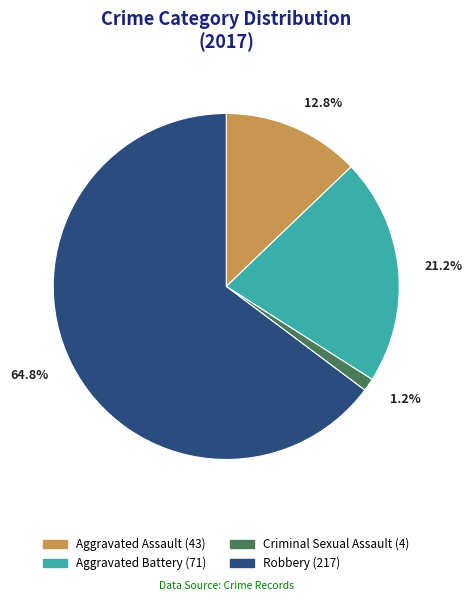

Does any single category account for the majority?

Yes